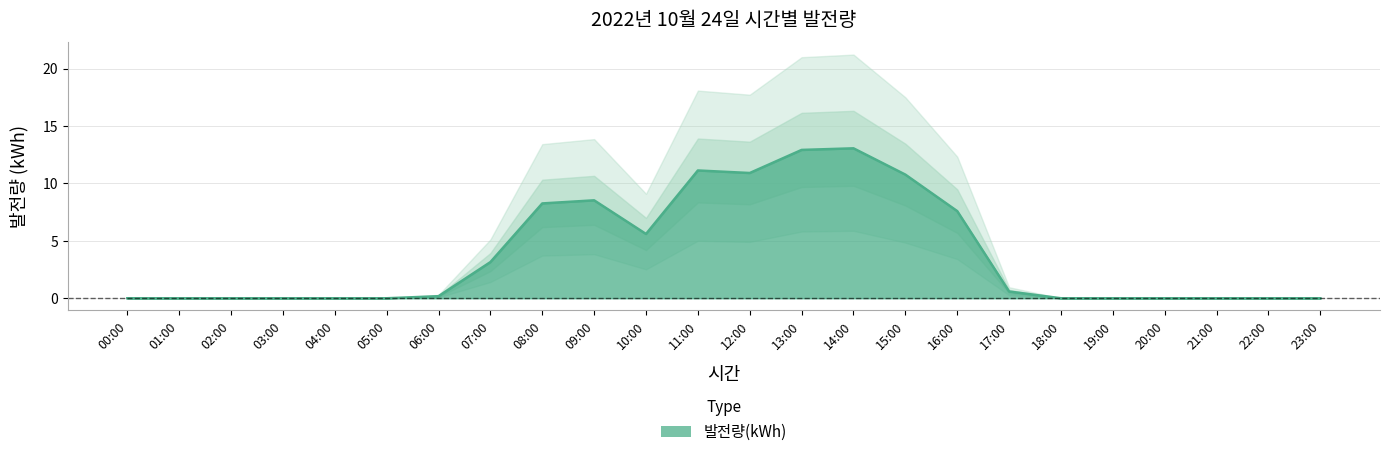

How many data points does each series have?

24